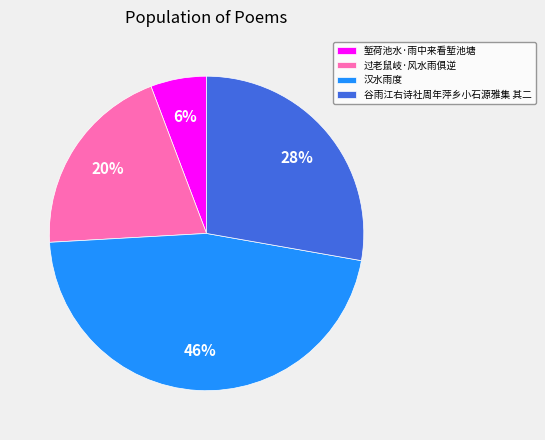

The 过老鼠岐·风水雨俱逆 slice represents 6% of the pie. True or false?

False